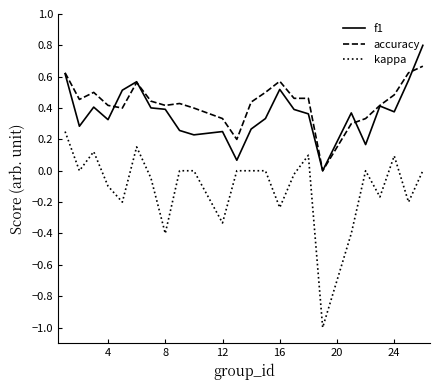

Which series has the largest range (max minus min)?

kappa